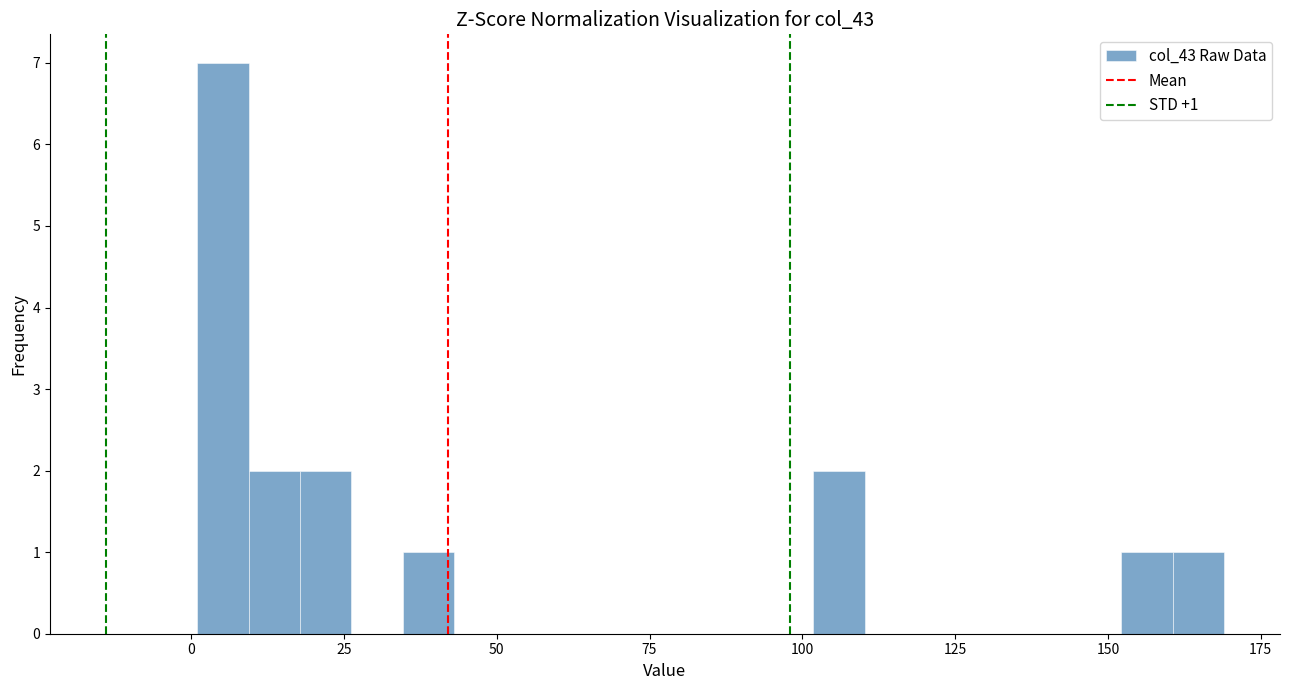

Read against the x-axis, roughly where is the centre of the tallest bar?

5